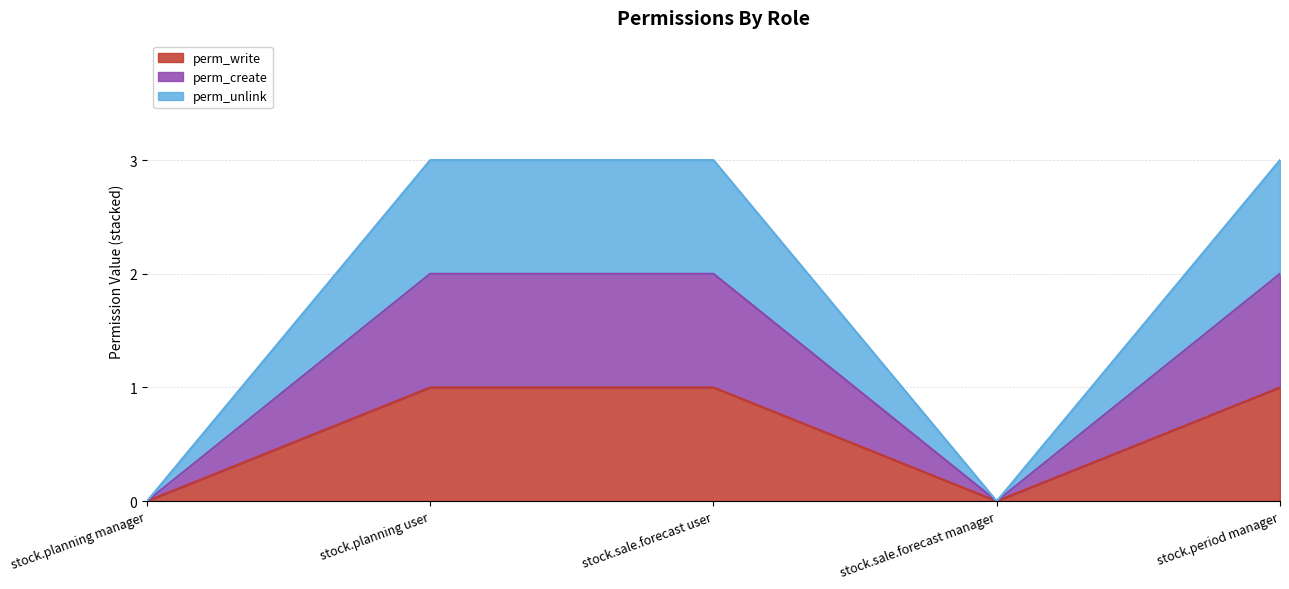

Reading left to right, extract all data points from this chart.

perm_write: stock.planning manager=0	stock.planning user=1	stock.sale.forecast user=1	stock.sale.forecast manager=0	stock.period manager=1
perm_create: stock.planning manager=0	stock.planning user=2	stock.sale.forecast user=2	stock.sale.forecast manager=0	stock.period manager=2
perm_unlink: stock.planning manager=0	stock.planning user=3	stock.sale.forecast user=3	stock.sale.forecast manager=0	stock.period manager=3